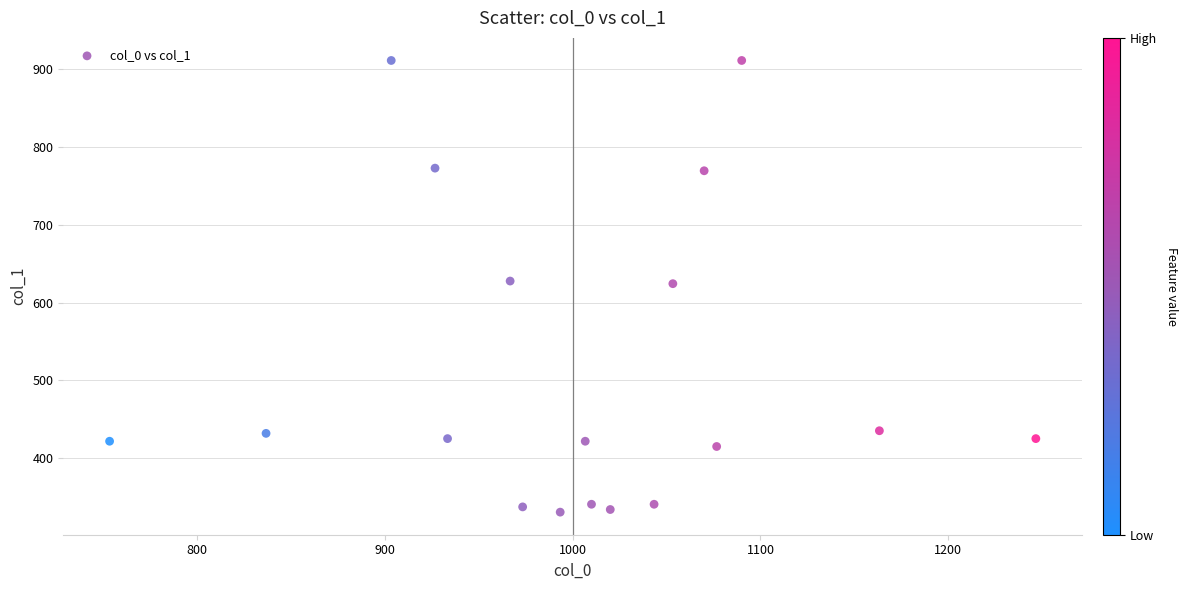

What is the range of X values (max minus min)?

493.3